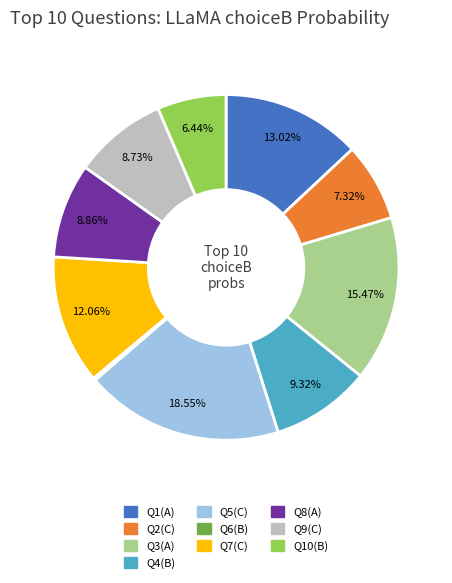

Is there any slice that represents more than half of the pie?

No